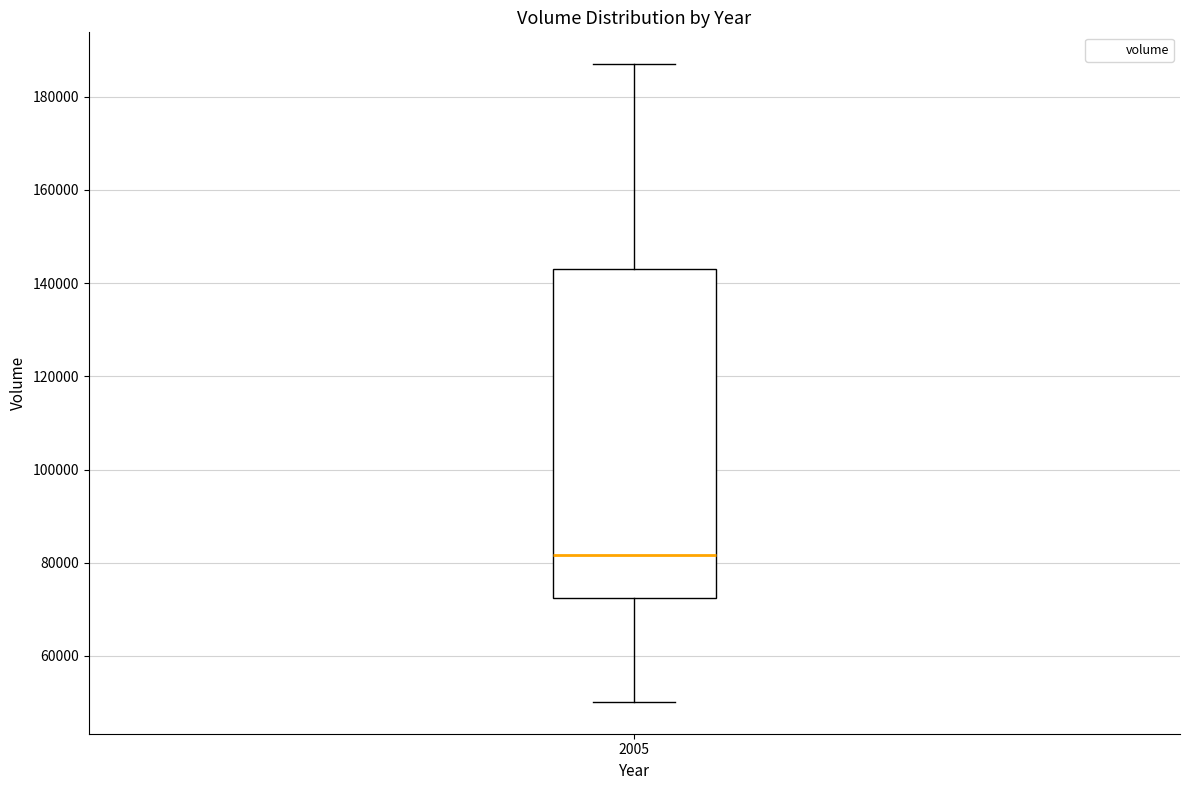

Where is the upper edge of the box at x = 2005 on the y-axis? The values are not printed on the chart, so give them approximately, as read against the axis.

144000